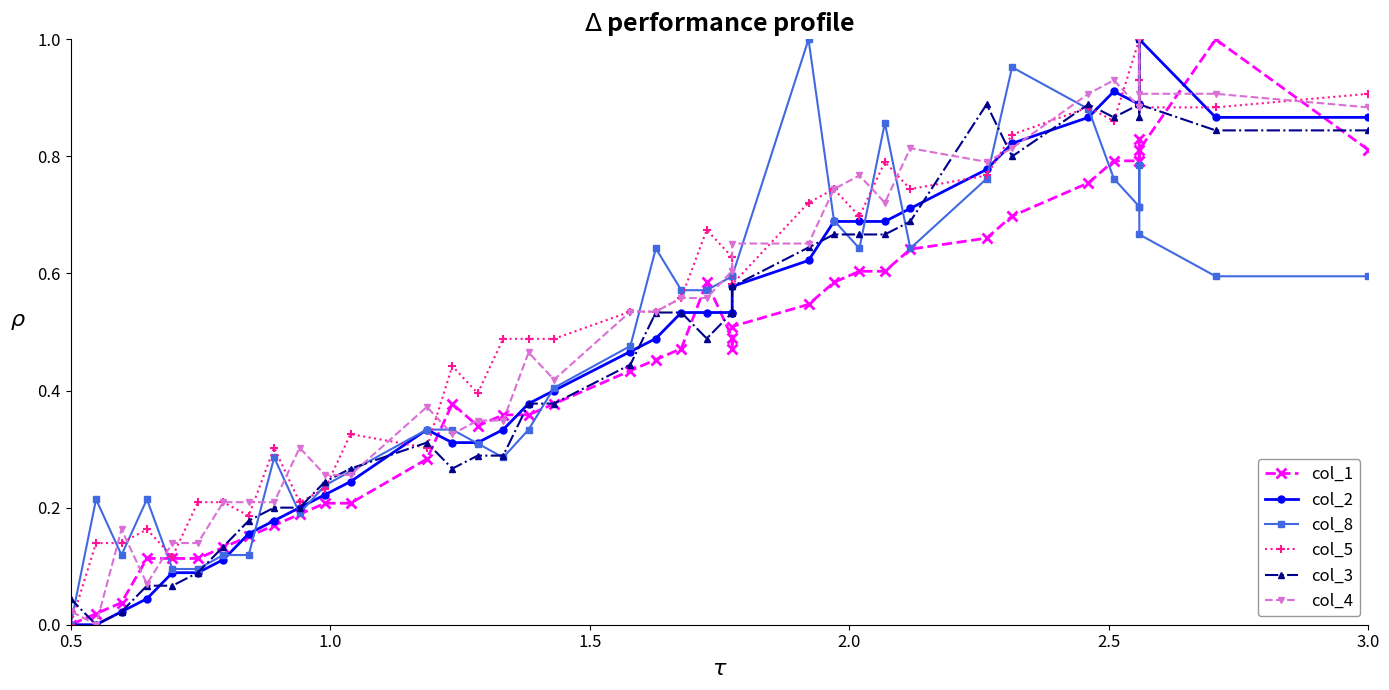

How many lines are shown in the chart?

6